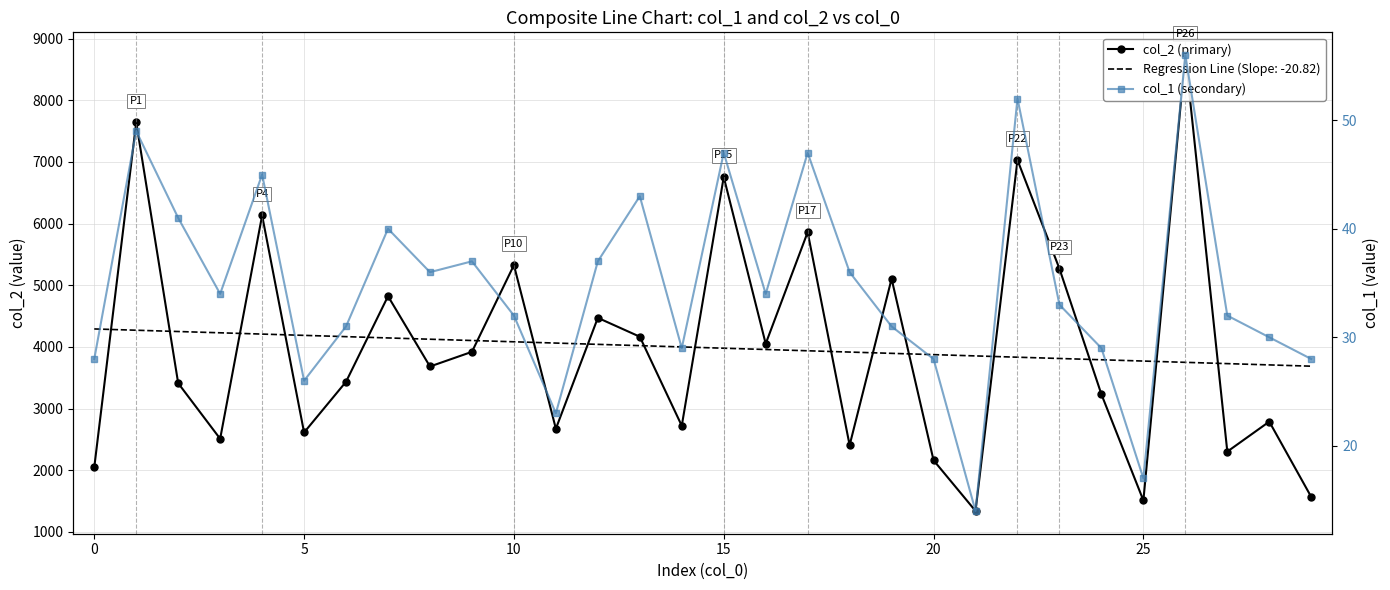

What is the approximate value of col_1 (secondary) at 12, to the nearest 5?

35